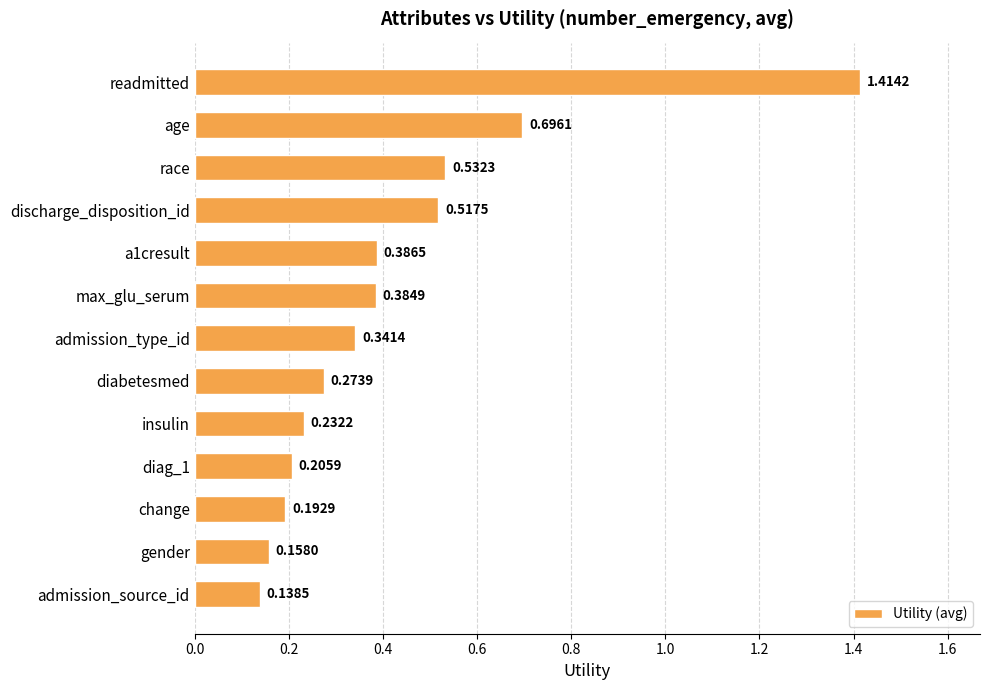

At which category does the chart reach its minimum across all series?

admission_source_id